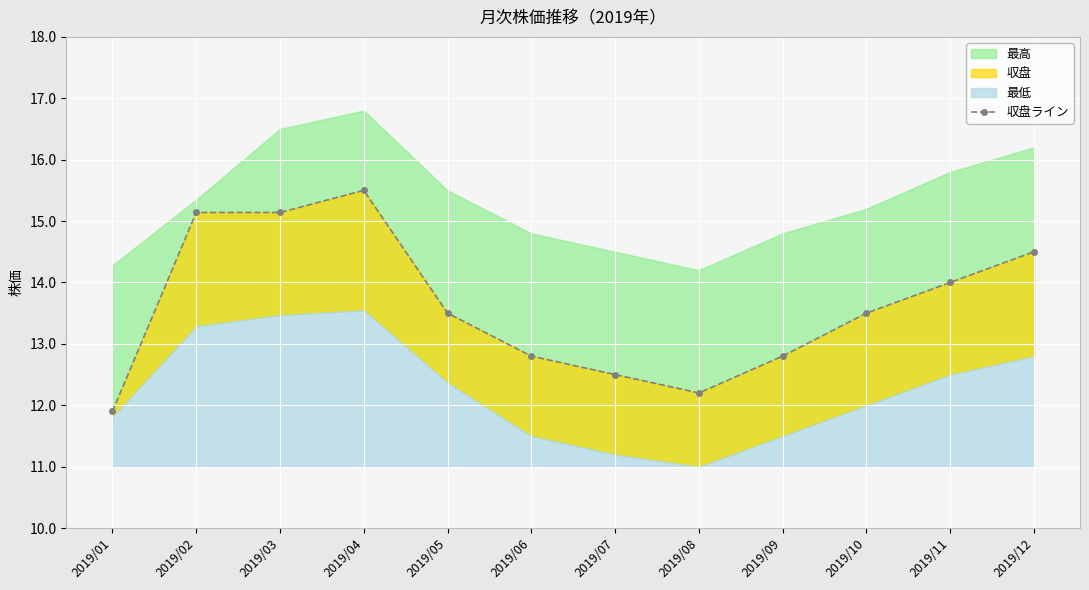

How many categories are shown in the chart?

12